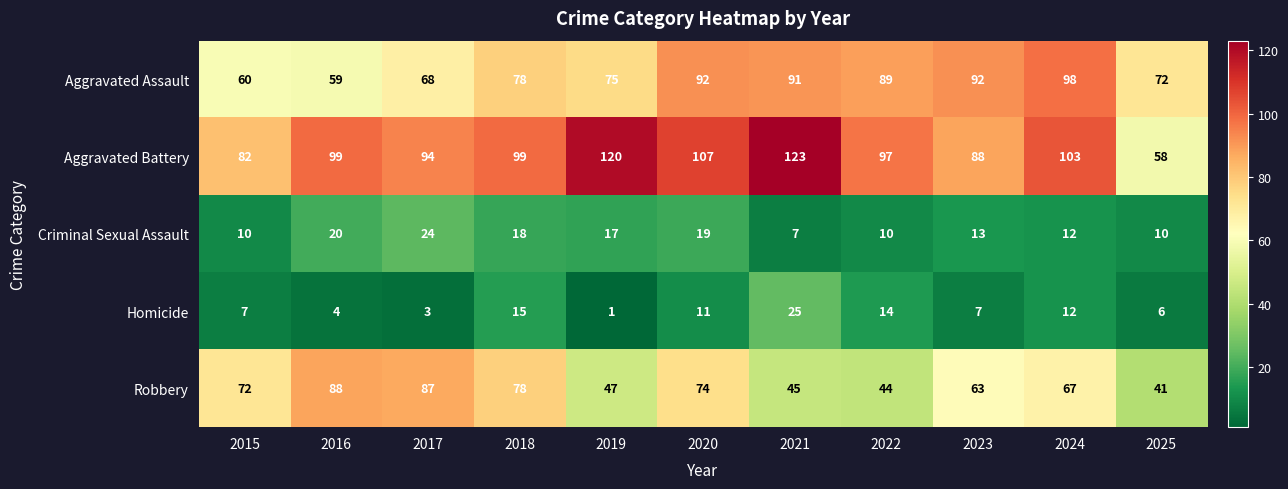

How many data points in Homicide are less than 7?

4